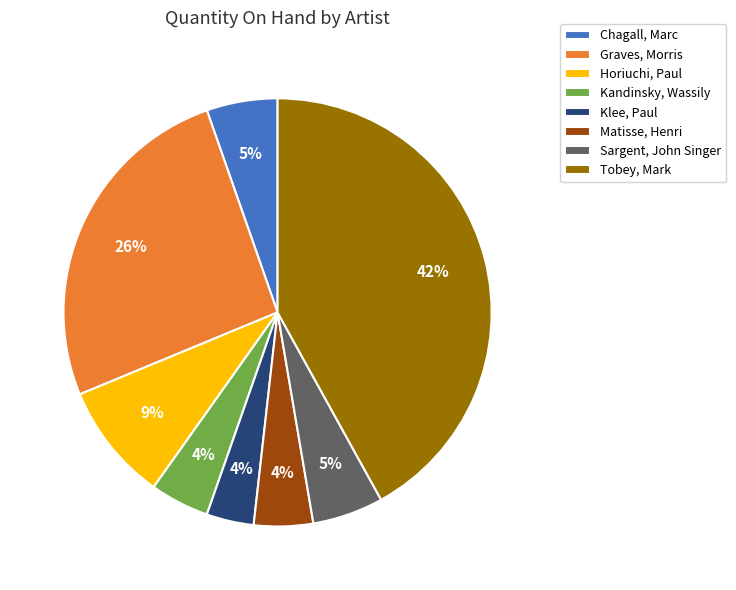

True or false: Kandinsky, Wassily accounts for 15% of the total.

False